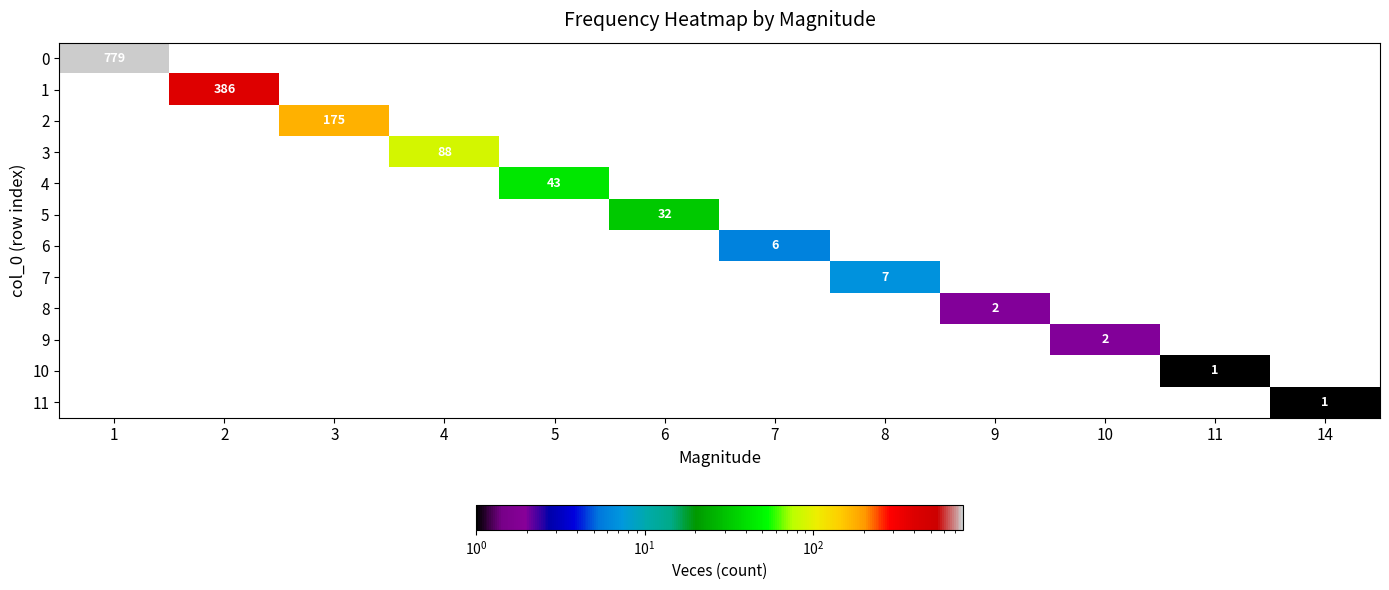

Rank the series by their maximum value, from highest to lowest.

0, 1, 2, 3, 4, 5, 7, 6, 8, 9, 10, 11